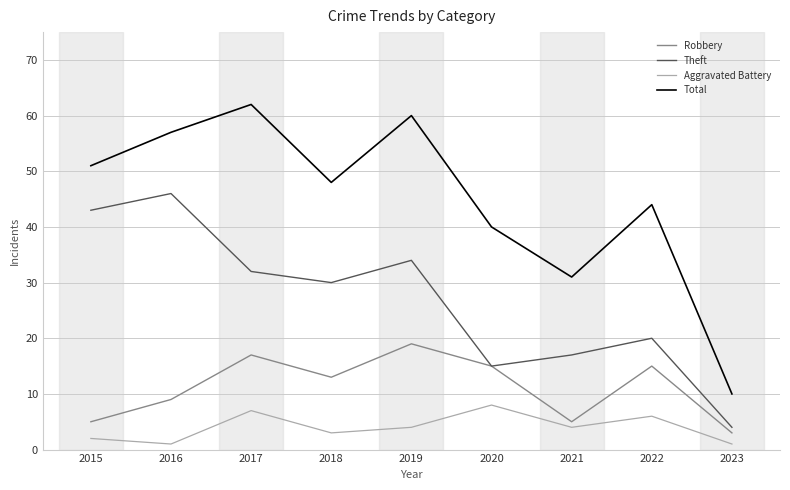

The Total series shows 57 at 2016. True or false?

True